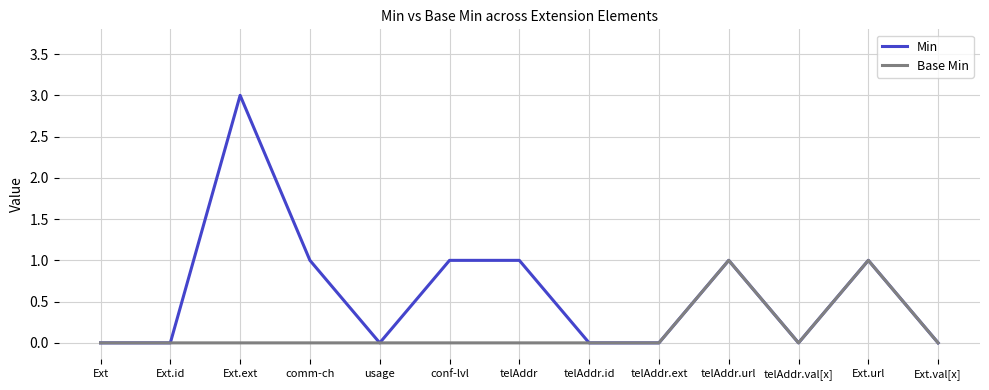

Is it true that Base Min equals 0 at Ext?

True